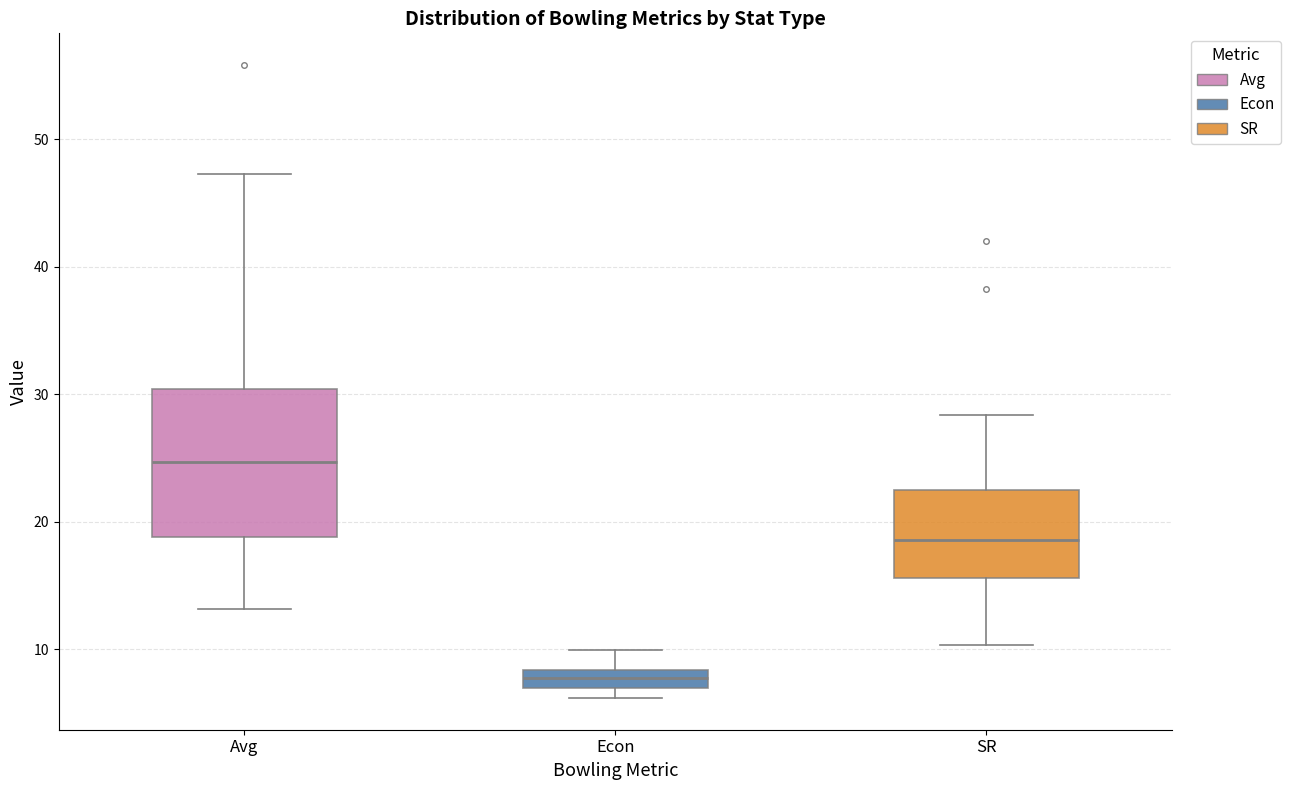

Where is the lower edge of the box for SR on the y-axis? The values are not printed on the chart, so give them approximately, as read against the axis.

16